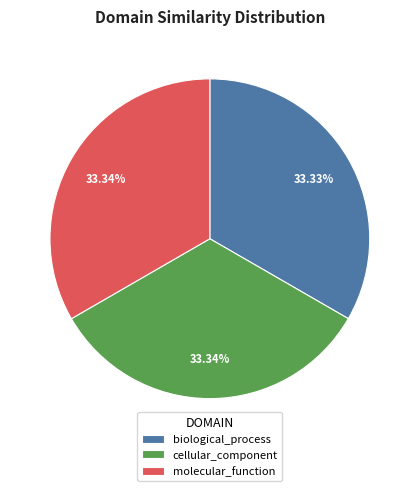

Count the number of slices in the pie.

3